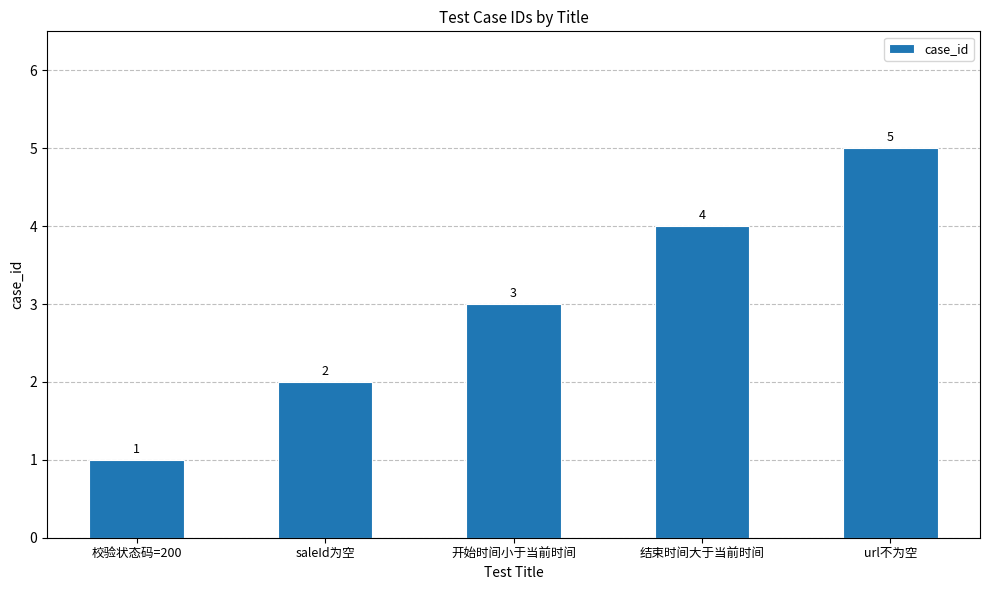

True or false: the data shows 1 at 开始时间小于当前时间.

False